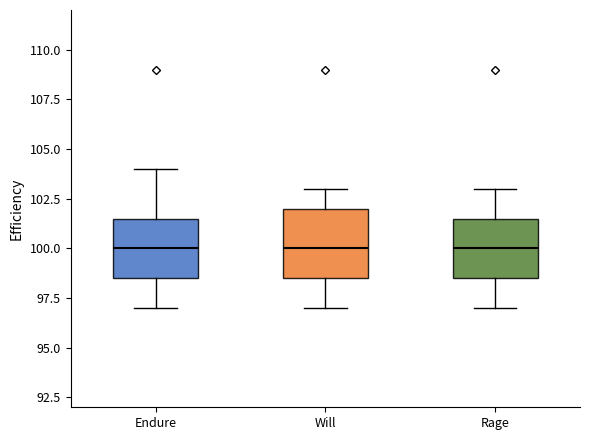

Where does the lower whisker of the box for Endure end on the y-axis? The values are not printed on the chart, so give them approximately, as read against the axis.

97.0